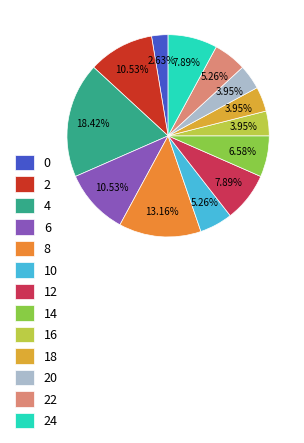

What is the change in value from 6 to 18?

-5